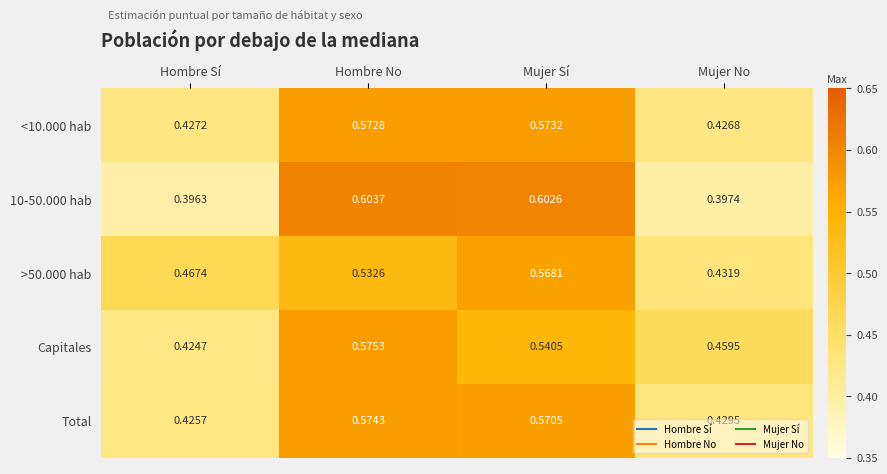

Which category has the highest value across all series?

Hombre No